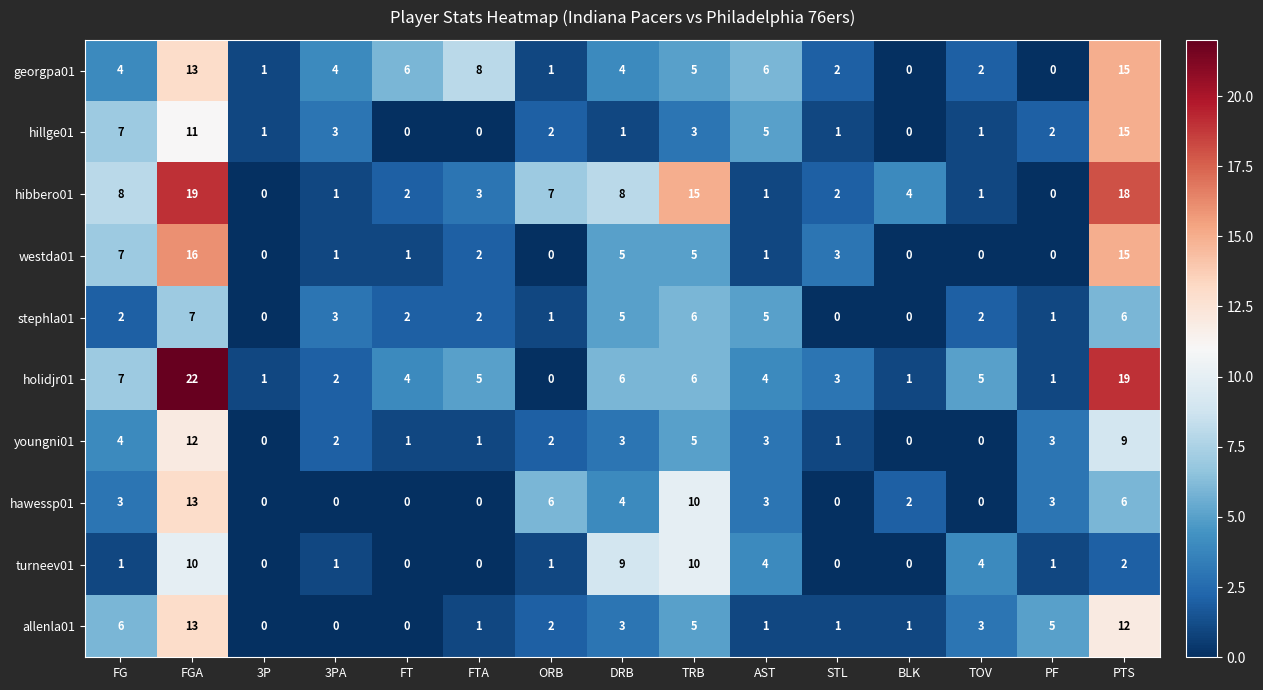

At which category is the sum across all series the highest?

FGA